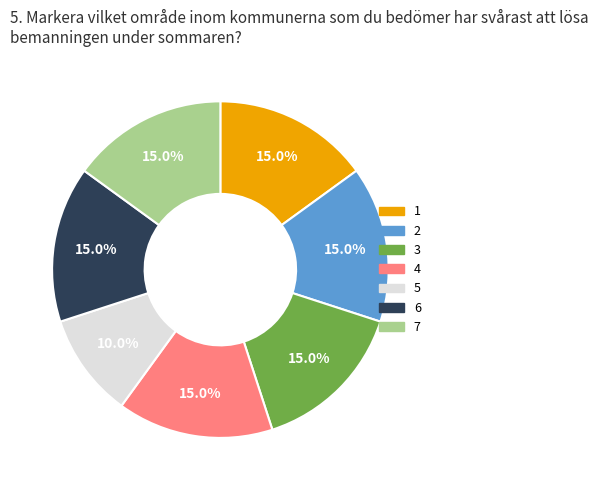

What is the total percentage of 1 and 7?

30.0%